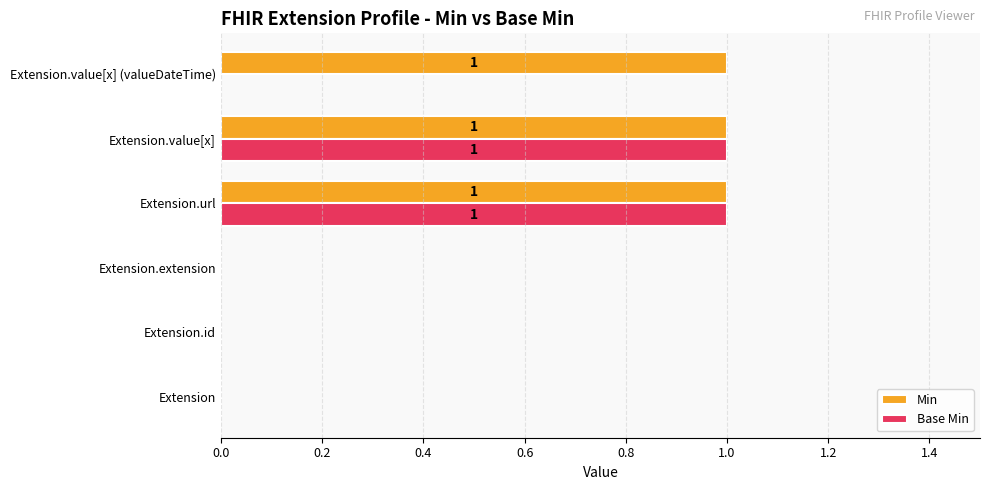

Is it true that Base Min equals 1 at Extension.value[x]?

True